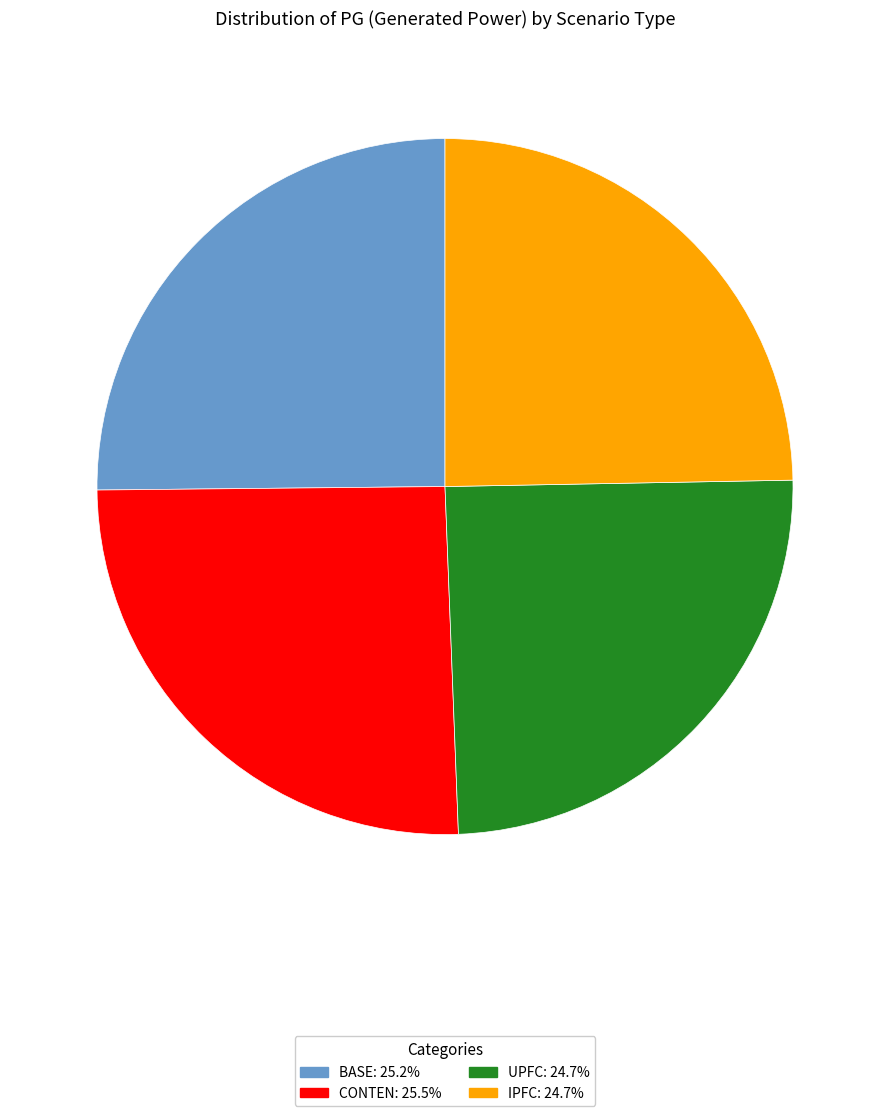

Is there a majority slice in this chart?

No